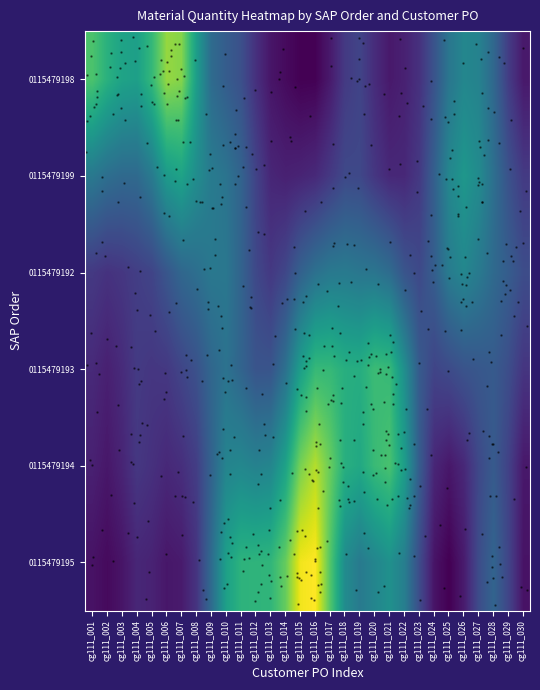

Reading left to right, what are all the values shown in this chart?

0115479198: cg111_001=2.7	cg111_002=2.5	cg111_003=2.4	cg111_004=2.4	cg111_005=2.6	cg111_006=3.0	cg111_007=3.0	cg111_008=2.4	cg111_009=1.9	cg111_010=1.7	cg111_011=1.6	cg111_012=1.4	cg111_013=1.2	cg111_014=1.1	cg111_015=1.0	cg111_016=1.0	cg111_017=1.2	cg111_018=1.4	cg111_019=1.5	cg111_020=1.3	cg111_021=1.2	cg111_022=1.3	cg111_023=1.4	cg111_024=1.6	cg111_025=2.0	cg111_026=2.1	cg111_027=2.1	cg111_028=1.8	cg111_029=1.5	cg111_030=1.2
0115479199: cg111_001=2.0	cg111_002=1.9	cg111_003=1.8	cg111_004=1.8	cg111_005=2.0	cg111_006=2.3	cg111_007=2.4	cg111_008=2.2	cg111_009=2.0	cg111_010=1.9	cg111_011=1.8	cg111_012=1.5	cg111_013=1.3	cg111_014=1.3	cg111_015=1.3	cg111_016=1.3	cg111_017=1.4	cg111_018=1.6	cg111_019=1.5	cg111_020=1.4	cg111_021=1.3	cg111_022=1.3	cg111_023=1.4	cg111_024=1.8	cg111_025=2.1	cg111_026=2.3	cg111_027=2.2	cg111_028=1.9	cg111_029=1.6	cg111_030=1.4
0115479192: cg111_001=1.4	cg111_002=1.4	cg111_003=1.4	cg111_004=1.5	cg111_005=1.5	cg111_006=1.7	cg111_007=1.8	cg111_008=1.9	cg111_009=2.0	cg111_010=2.0	cg111_011=1.8	cg111_012=1.6	cg111_013=1.4	cg111_014=1.5	cg111_015=1.8	cg111_016=1.9	cg111_017=2.0	cg111_018=2.0	cg111_019=2.0	cg111_020=2.0	cg111_021=1.9	cg111_022=1.7	cg111_023=1.6	cg111_024=1.7	cg111_025=2.0	cg111_026=2.1	cg111_027=2.0	cg111_028=1.8	cg111_029=1.7	cg111_030=1.6
0115479193: cg111_001=1.3	cg111_002=1.2	cg111_003=1.3	cg111_004=1.4	cg111_005=1.4	cg111_006=1.4	cg111_007=1.5	cg111_008=1.6	cg111_009=1.8	cg111_010=1.9	cg111_011=1.8	cg111_012=1.6	cg111_013=1.7	cg111_014=1.9	cg111_015=2.4	cg111_016=2.6	cg111_017=2.6	cg111_018=2.5	cg111_019=2.5	cg111_020=2.6	cg111_021=2.6	cg111_022=2.2	cg111_023=1.7	cg111_024=1.5	cg111_025=1.6	cg111_026=1.6	cg111_027=1.7	cg111_028=1.7	cg111_029=1.6	cg111_030=1.4
0115479194: cg111_001=1.2	cg111_002=1.2	cg111_003=1.3	cg111_004=1.4	cg111_005=1.4	cg111_006=1.3	cg111_007=1.3	cg111_008=1.5	cg111_009=1.8	cg111_010=2.1	cg111_011=2.1	cg111_012=2.1	cg111_013=2.1	cg111_014=2.4	cg111_015=2.9	cg111_016=3.1	cg111_017=2.9	cg111_018=2.5	cg111_019=2.5	cg111_020=2.6	cg111_021=2.7	cg111_022=2.3	cg111_023=1.7	cg111_024=1.3	cg111_025=1.2	cg111_026=1.3	cg111_027=1.6	cg111_028=1.7	cg111_029=1.5	cg111_030=1.2
0115479195: cg111_001=1.2	cg111_002=1.1	cg111_003=1.2	cg111_004=1.3	cg111_005=1.3	cg111_006=1.2	cg111_007=1.2	cg111_008=1.4	cg111_009=1.9	cg111_010=2.4	cg111_011=2.6	cg111_012=2.6	cg111_013=2.6	cg111_014=2.8	cg111_015=3.4	cg111_016=3.4	cg111_017=2.8	cg111_018=2.2	cg111_019=2.0	cg111_020=2.1	cg111_021=2.2	cg111_022=2.0	cg111_023=1.6	cg111_024=1.2	cg111_025=1.0	cg111_026=1.2	cg111_027=1.6	cg111_028=1.8	cg111_029=1.5	cg111_030=1.2